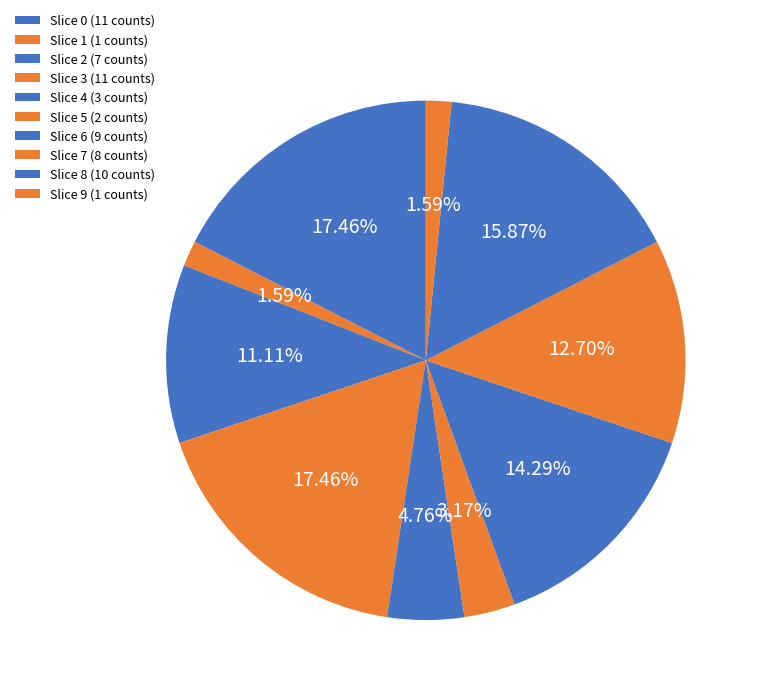

Count the number of slices in the pie.

10